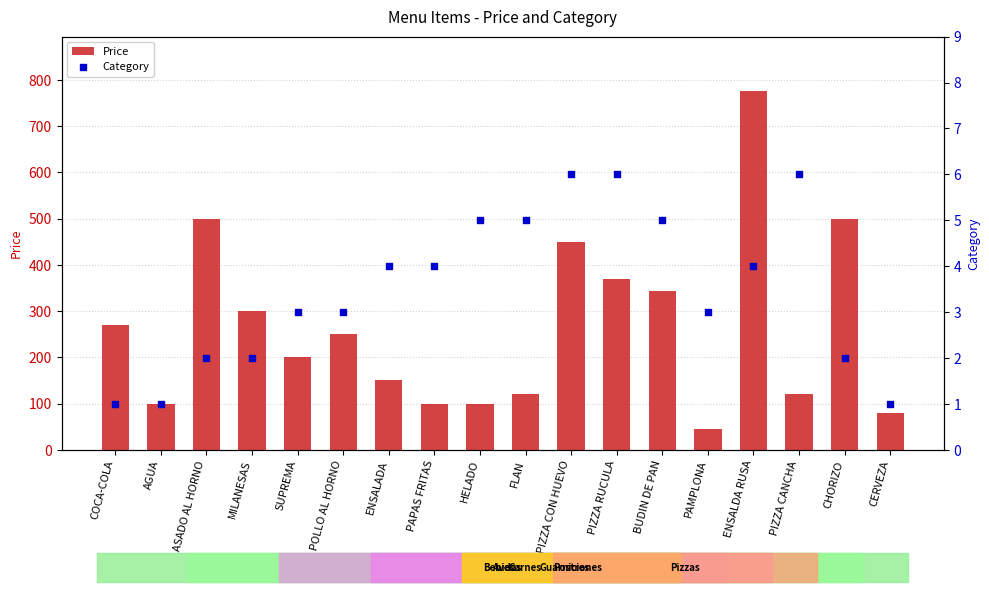

Which series has the widest spread of Y values?

Price